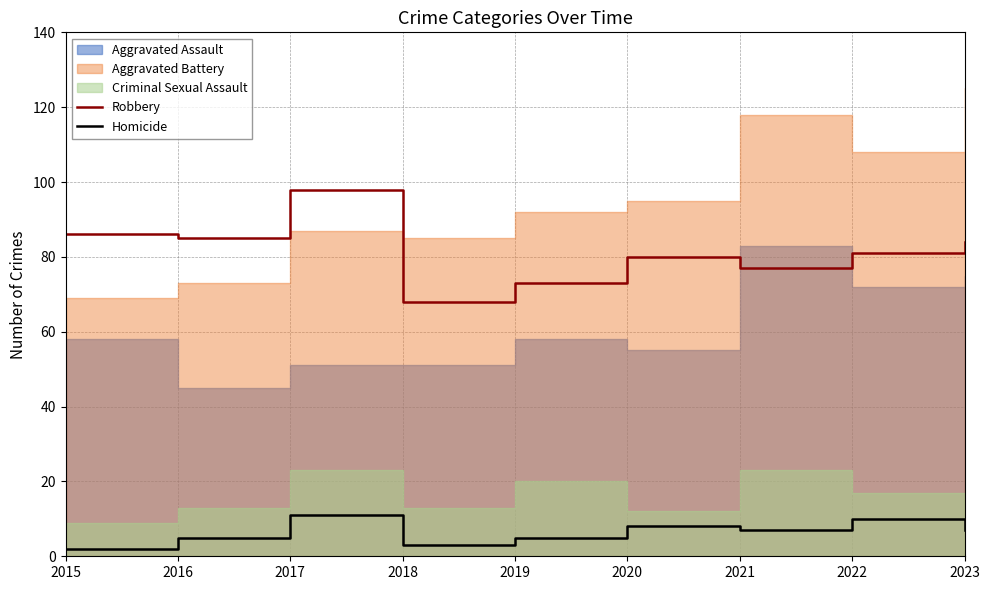

At which category does Homicide reach its first local peak?

2017